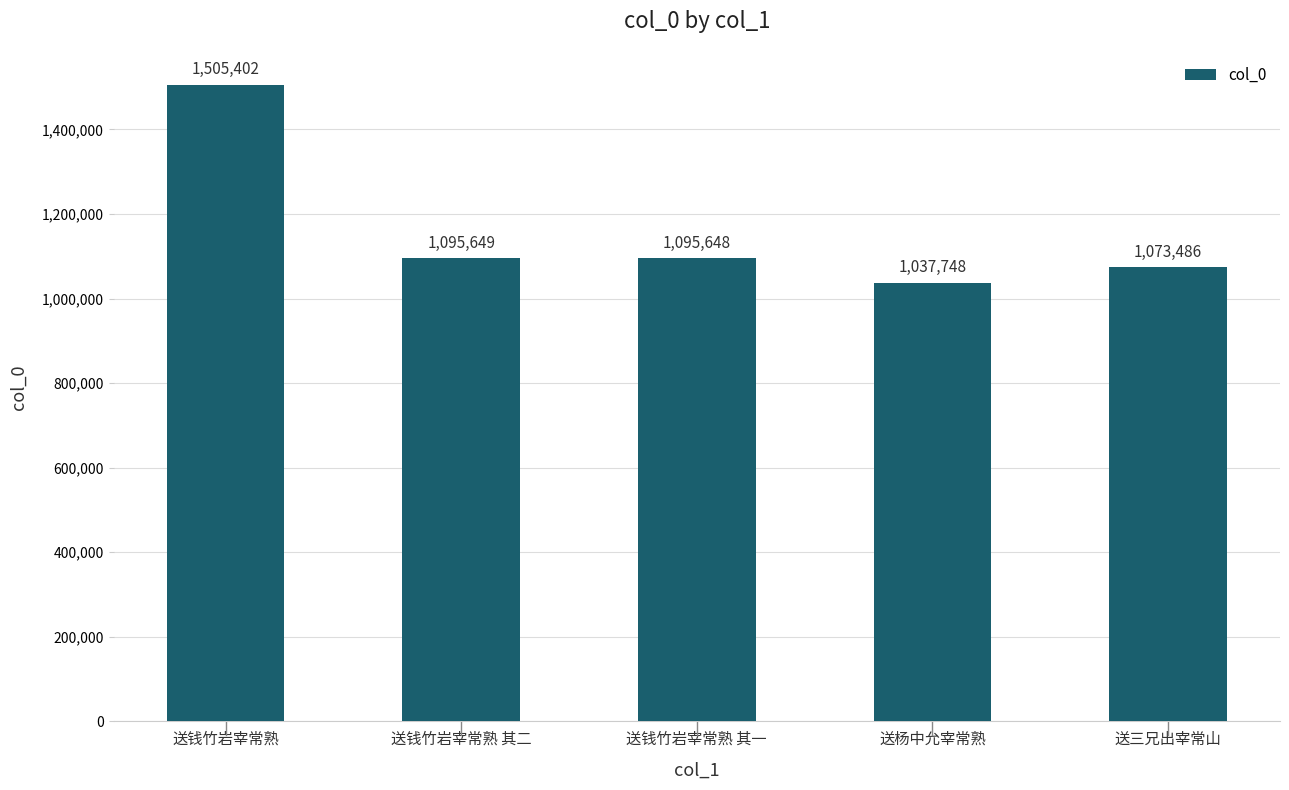

Reading left to right, transcribe all the data shown in this chart.

送钱竹岩宰常熟=1505402	送钱竹岩宰常熟 其二=1095649	送钱竹岩宰常熟 其一=1095648	送杨中允宰常熟=1037748	送三兄出宰常山=1073486